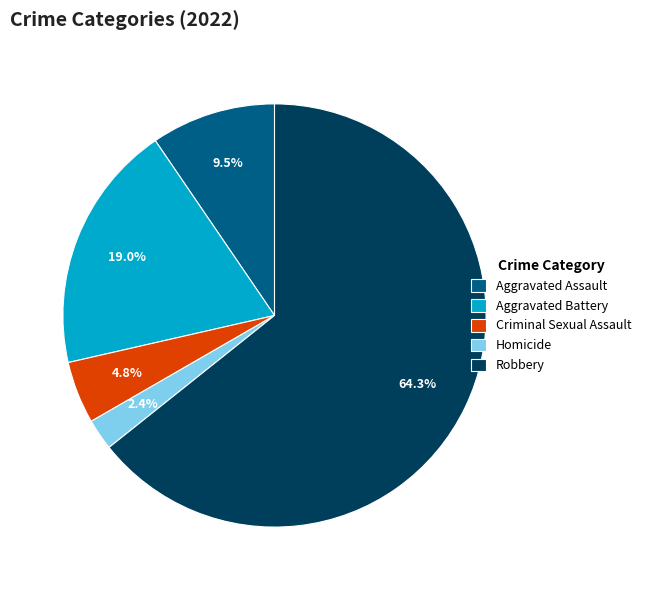

Rank the categories by value from lowest to highest.

Homicide, Criminal Sexual Assault, Aggravated Assault, Aggravated Battery, Robbery